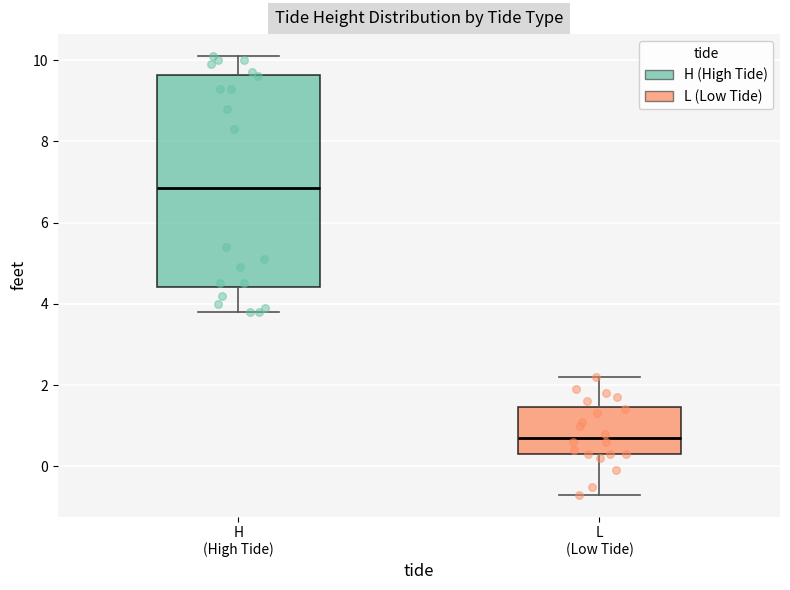

Reading left to right, transcribe this box plot: for each box, give where its median line is, the range the box spans, and where its two whiskers end, as read against the y-axis. The values are not printed on the chart, so give them approximately, as read against the axis.

H (High Tide): median 6.8, box 4.4 to 9.6, whiskers 3.8 to 10.2
L (Low Tide): median 0.8, box 0.4 to 1.4, whiskers -0.6 to 2.2